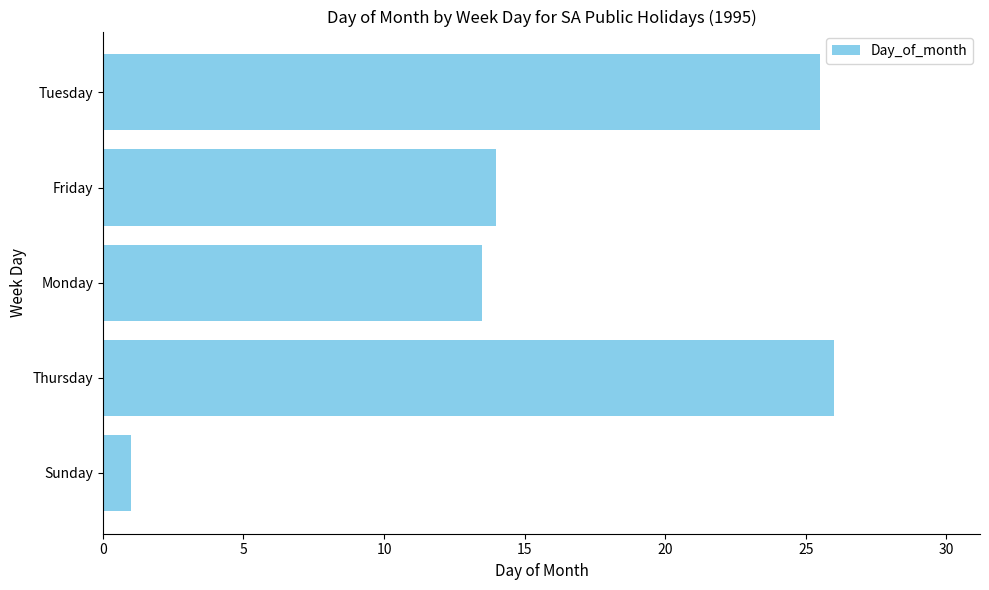

What is the difference between the maximum and second lowest values?

12.5